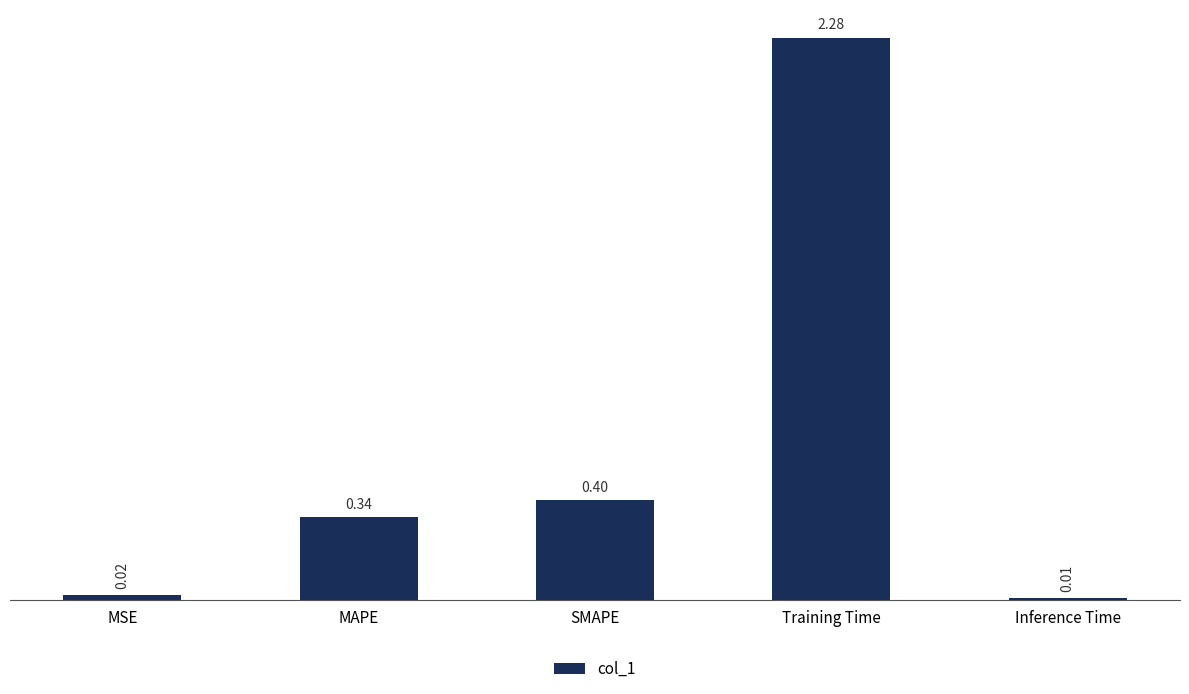

Which category has the lowest value across all series?

Inference Time